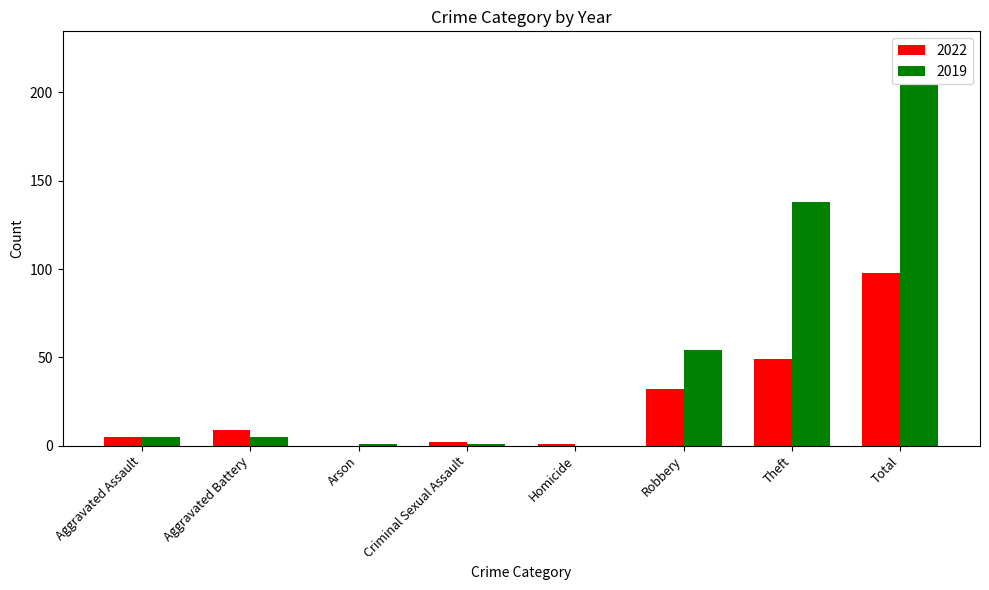

The 2022 series shows 5 at Aggravated Assault. True or false?

True